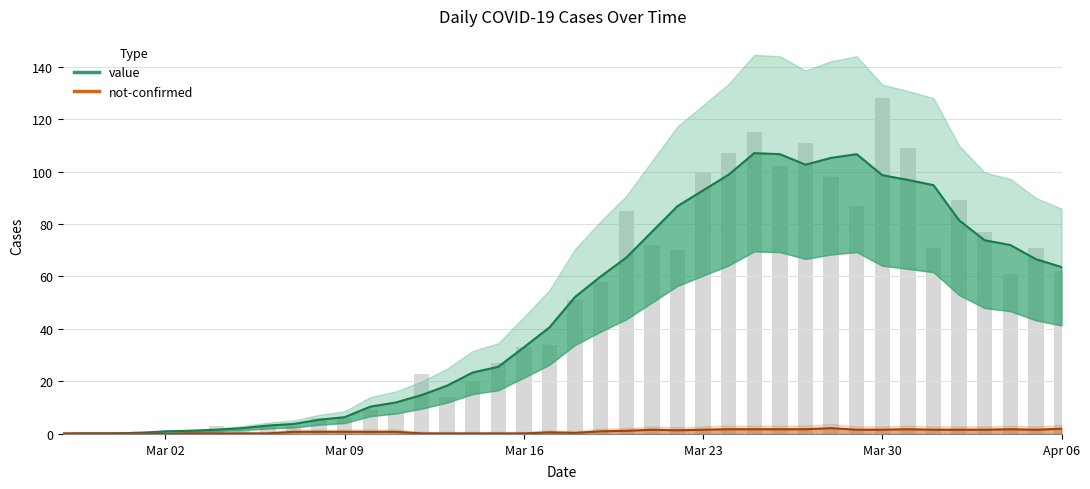

What is the value of the value bar at the 37th from the left?

73.8